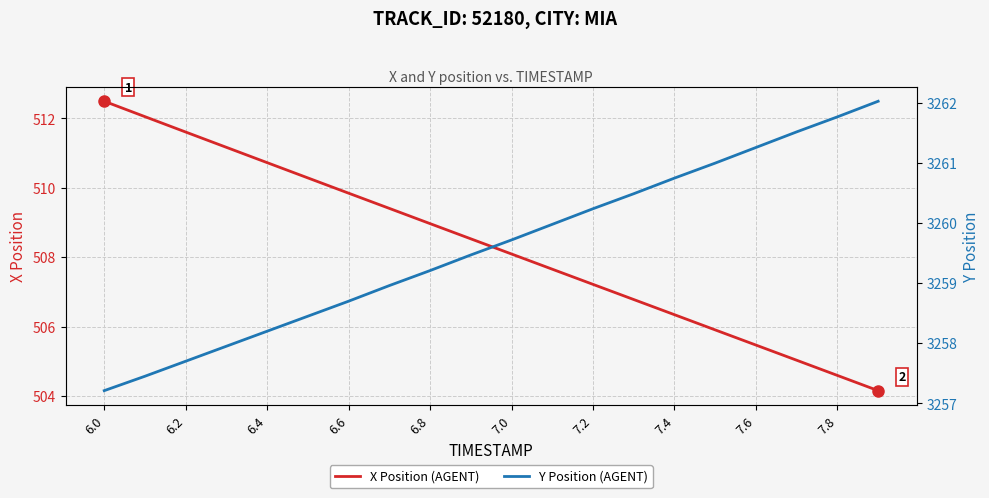

True or false: X Position (AGENT) has a value of 681.8 at 6.2.

False